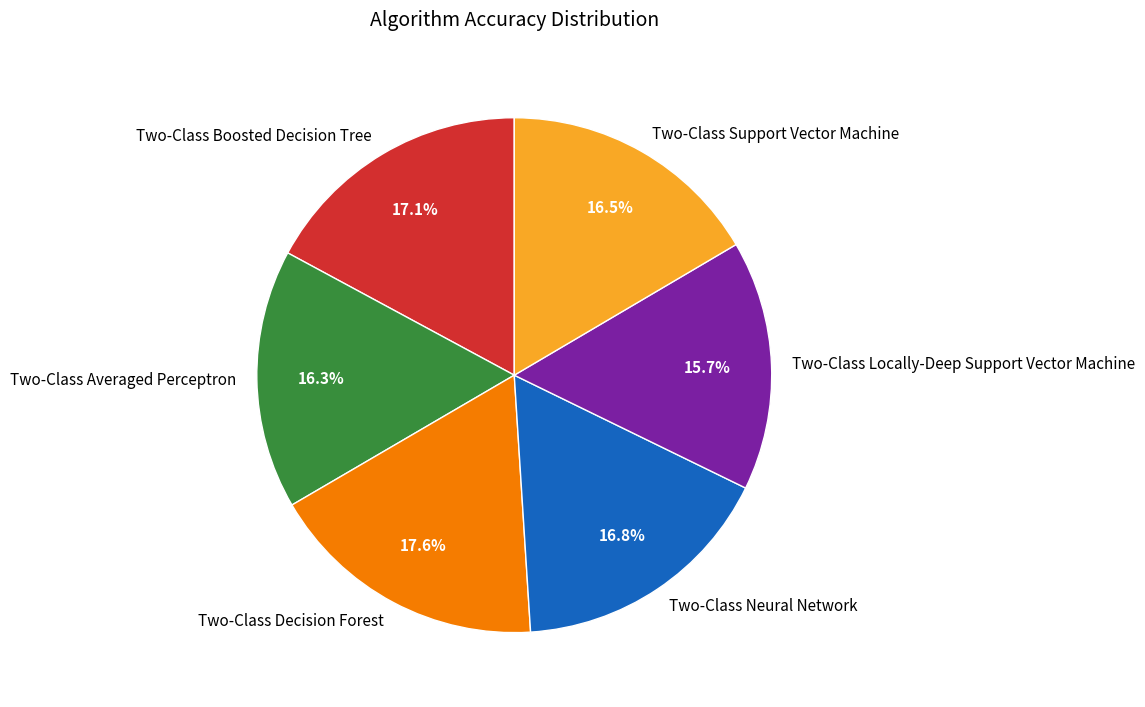

The Two-Class Neural Network slice represents 30% of the pie. True or false?

False